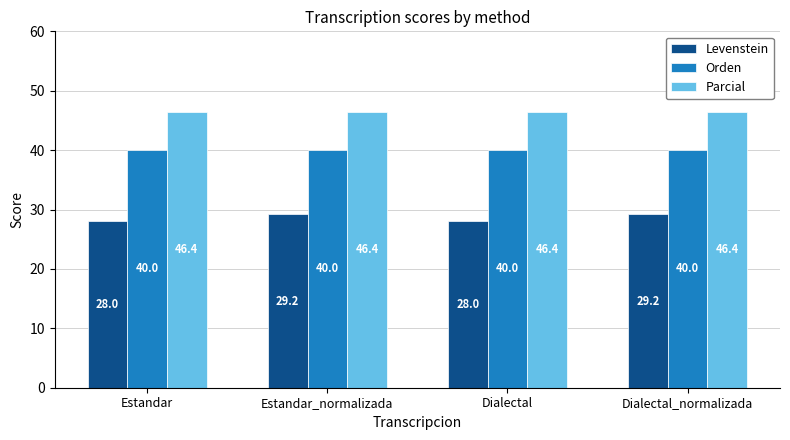

Which series has the largest total across all categories?

Parcial